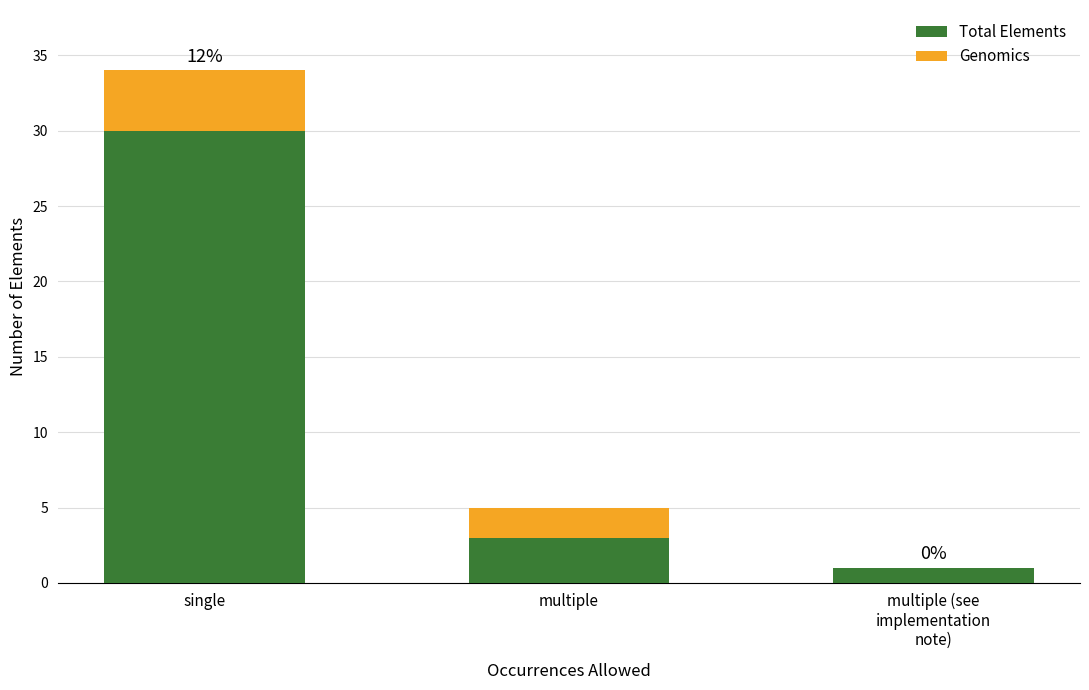

What is the maximum value for Total Elements?

30